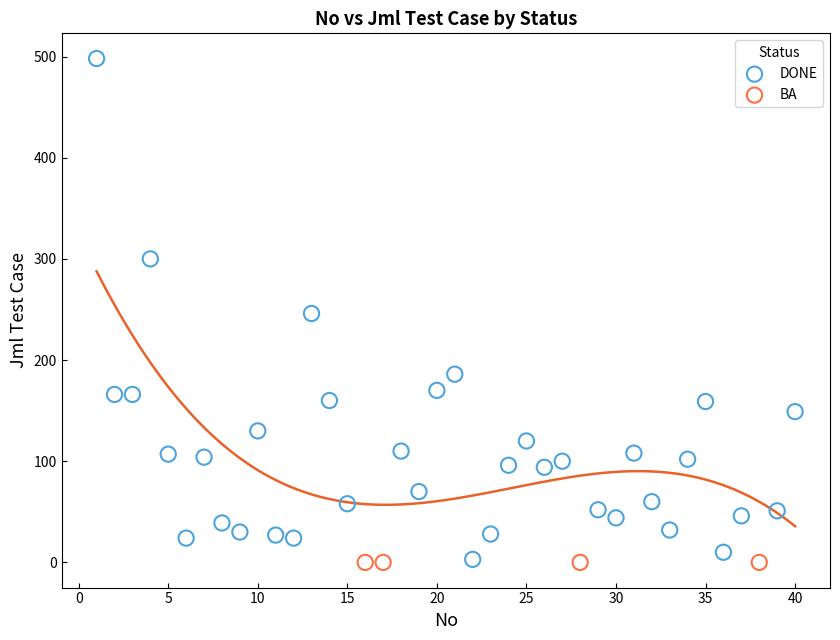

Which series contains the highest Y value?

DONE